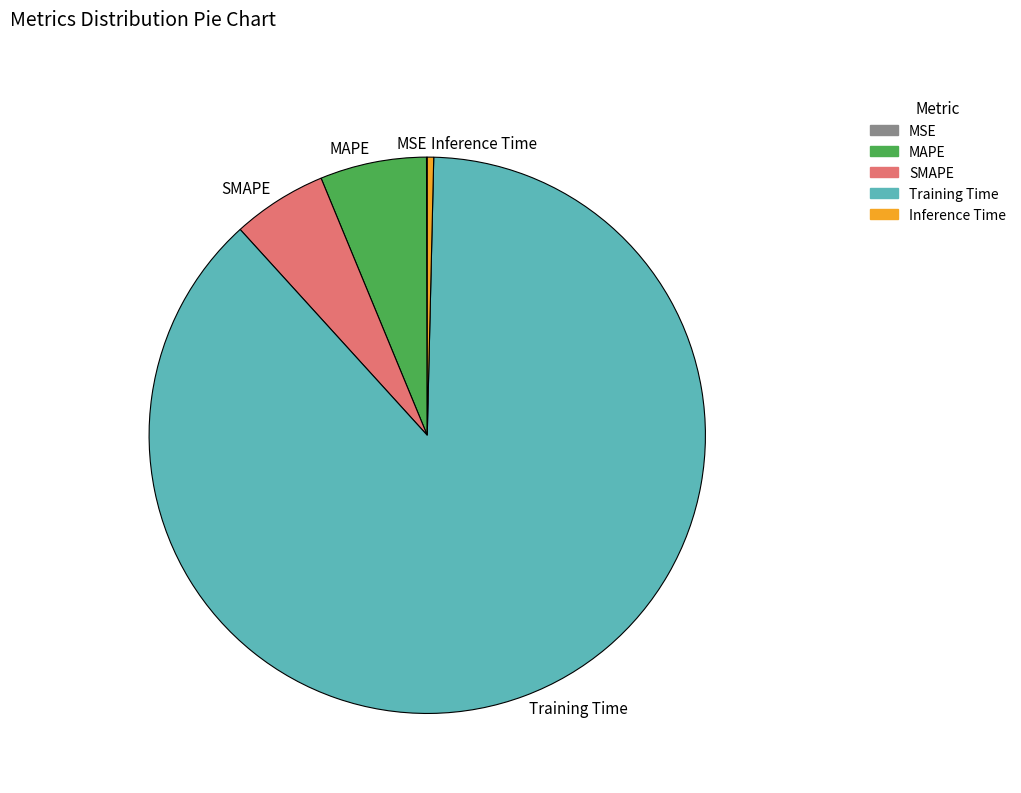

Does SMAPE represent more than half of the total?

No